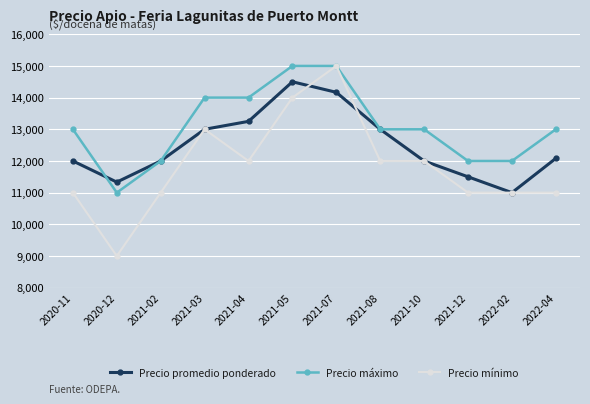

Is the value of Precio promedio ponderado at 2021-10 greater than the value of Precio mínimo at 2020-12?

Yes